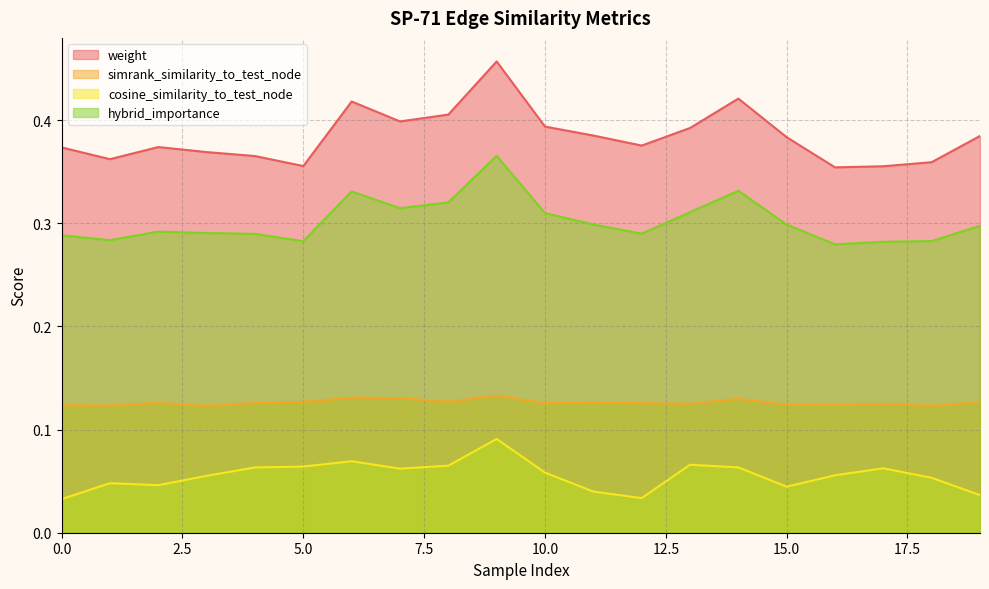

Reading left to right, list all the values displayed in this chart.

weight: 0=0.4	1=0.4	2=0.4	3=0.4	4=0.4	5=0.4	6=0.4	7=0.4	8=0.4	9=0.5	10=0.4	11=0.4	12=0.4	13=0.4	14=0.4	15=0.4	16=0.4	17=0.4	18=0.4	19=0.4
simrank_similarity_to_test_node: 0=0.1	1=0.1	2=0.1	3=0.1	4=0.1	5=0.1	6=0.1	7=0.1	8=0.1	9=0.1	10=0.1	11=0.1	12=0.1	13=0.1	14=0.1	15=0.1	16=0.1	17=0.1	18=0.1	19=0.1
cosine_similarity_to_test_node: 0=0.0	1=0.0	2=0.0	3=0.1	4=0.1	5=0.1	6=0.1	7=0.1	8=0.1	9=0.1	10=0.1	11=0.0	12=0.0	13=0.1	14=0.1	15=0.0	16=0.1	17=0.1	18=0.1	19=0.0
hybrid_importance: 0=0.3	1=0.3	2=0.3	3=0.3	4=0.3	5=0.3	6=0.3	7=0.3	8=0.3	9=0.4	10=0.3	11=0.3	12=0.3	13=0.3	14=0.3	15=0.3	16=0.3	17=0.3	18=0.3	19=0.3